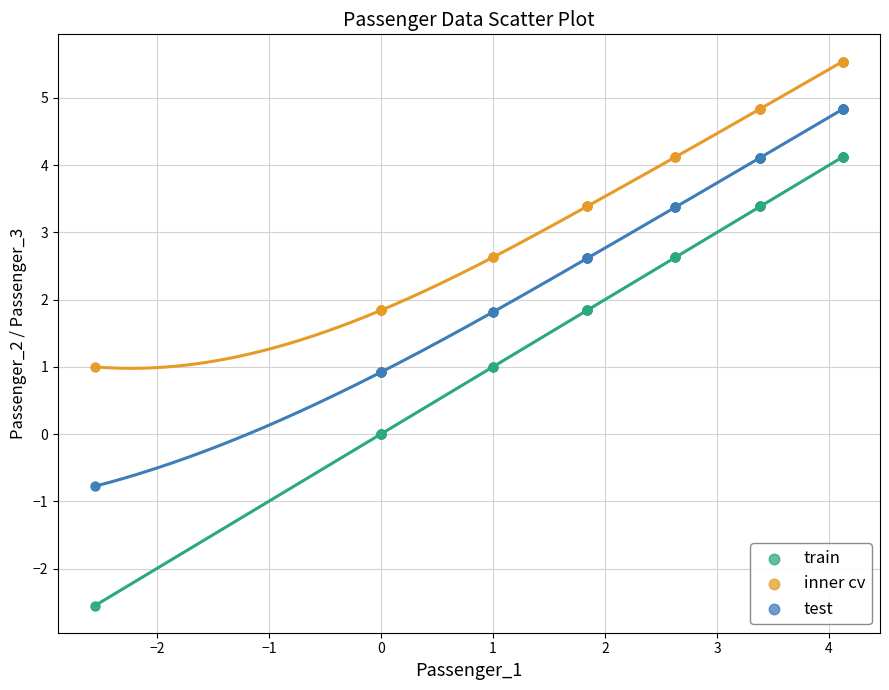

Which series reaches the maximum Y coordinate?

inner cv